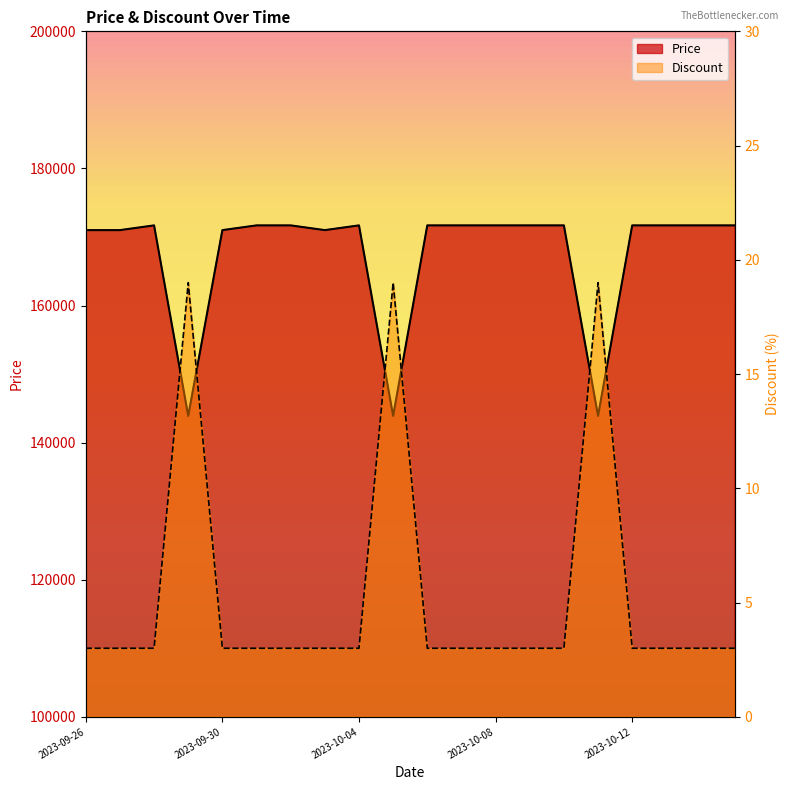

Count the number of categories in the chart.

20